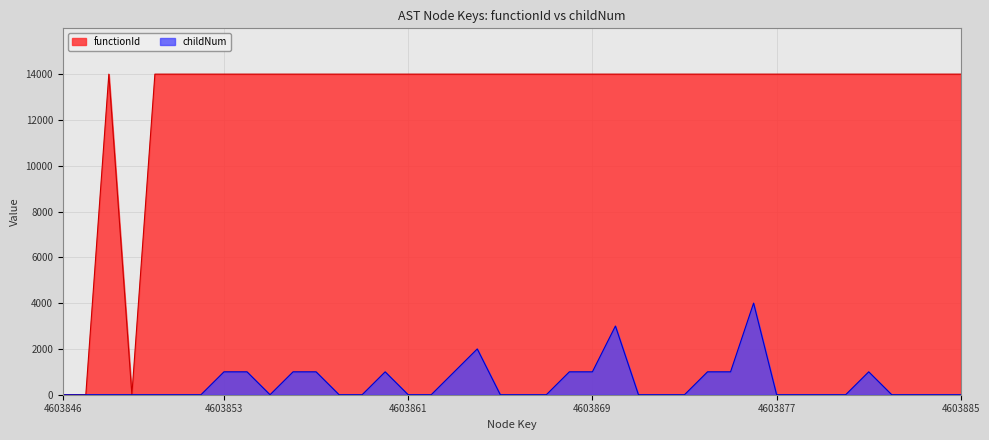

Where is functionId nearest to the value 7000?

4603846